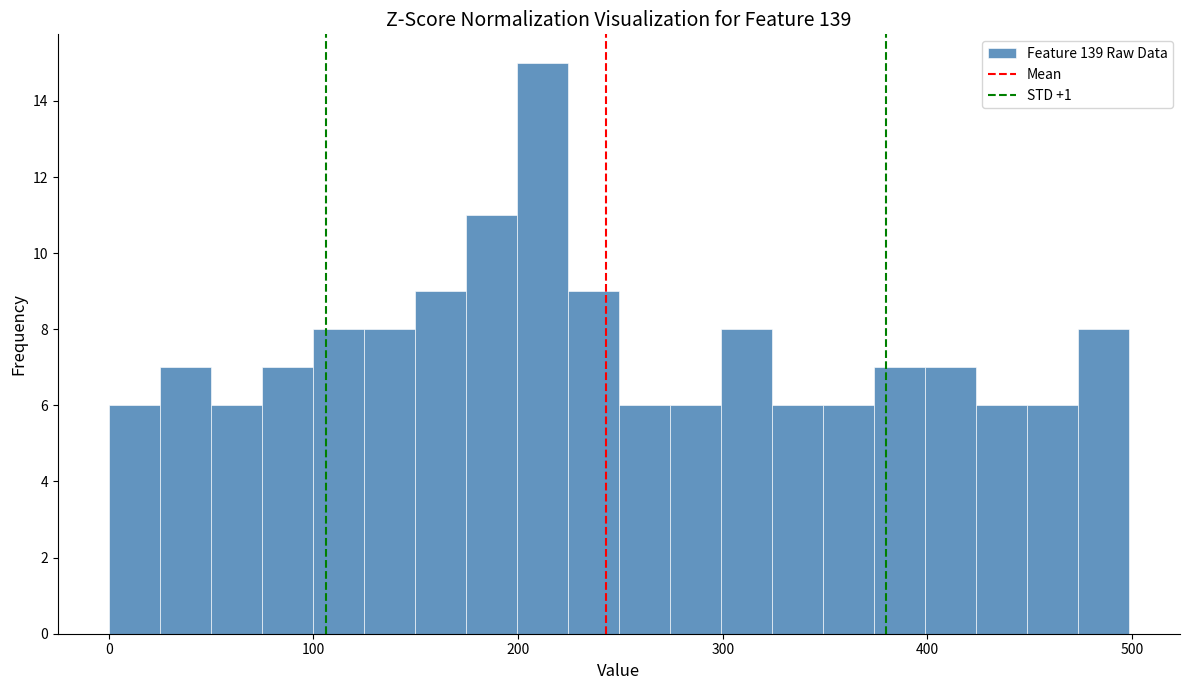

Read against the x-axis, roughly where is the centre of the tallest bar?

210